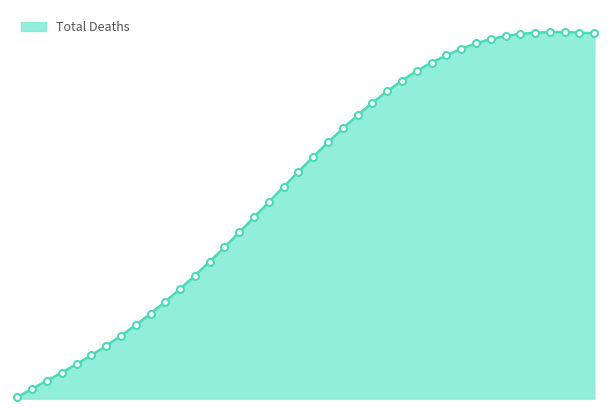

True or false: there are more than 1 points higher than both neighbors.

False